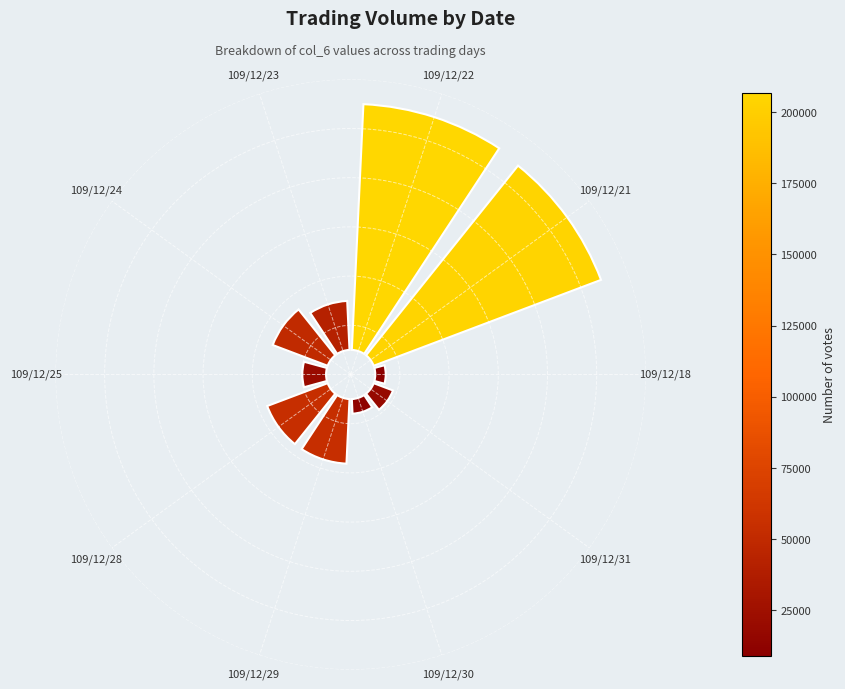

Which slice is the largest?

109/12/22